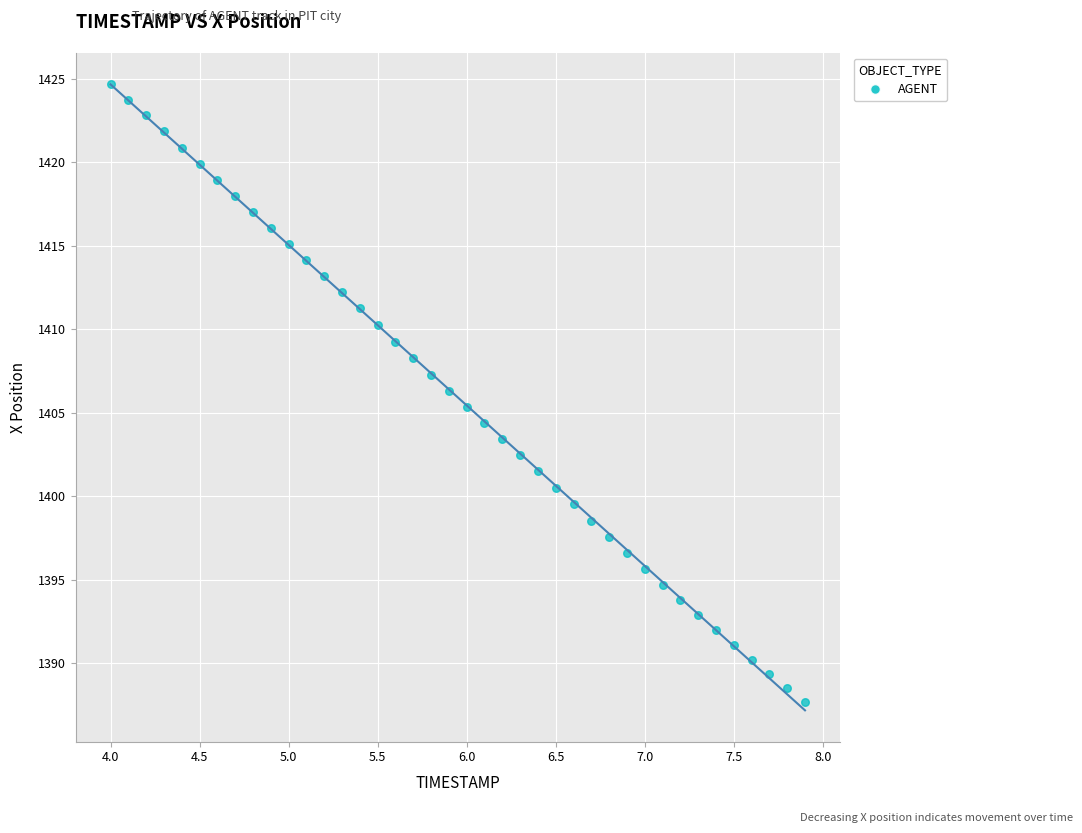

What is the range of Y values (max minus min)?

37.0